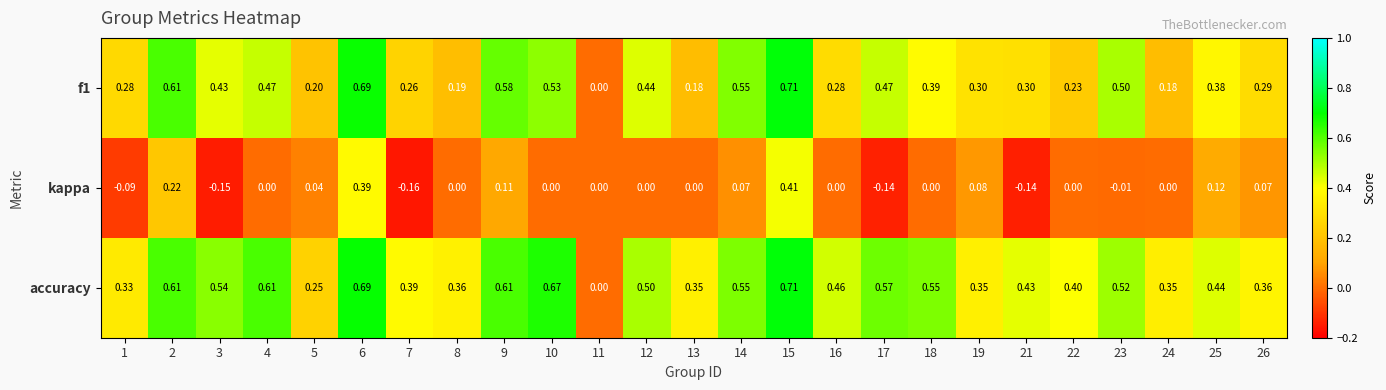

Which series has the largest total across all categories?

accuracy